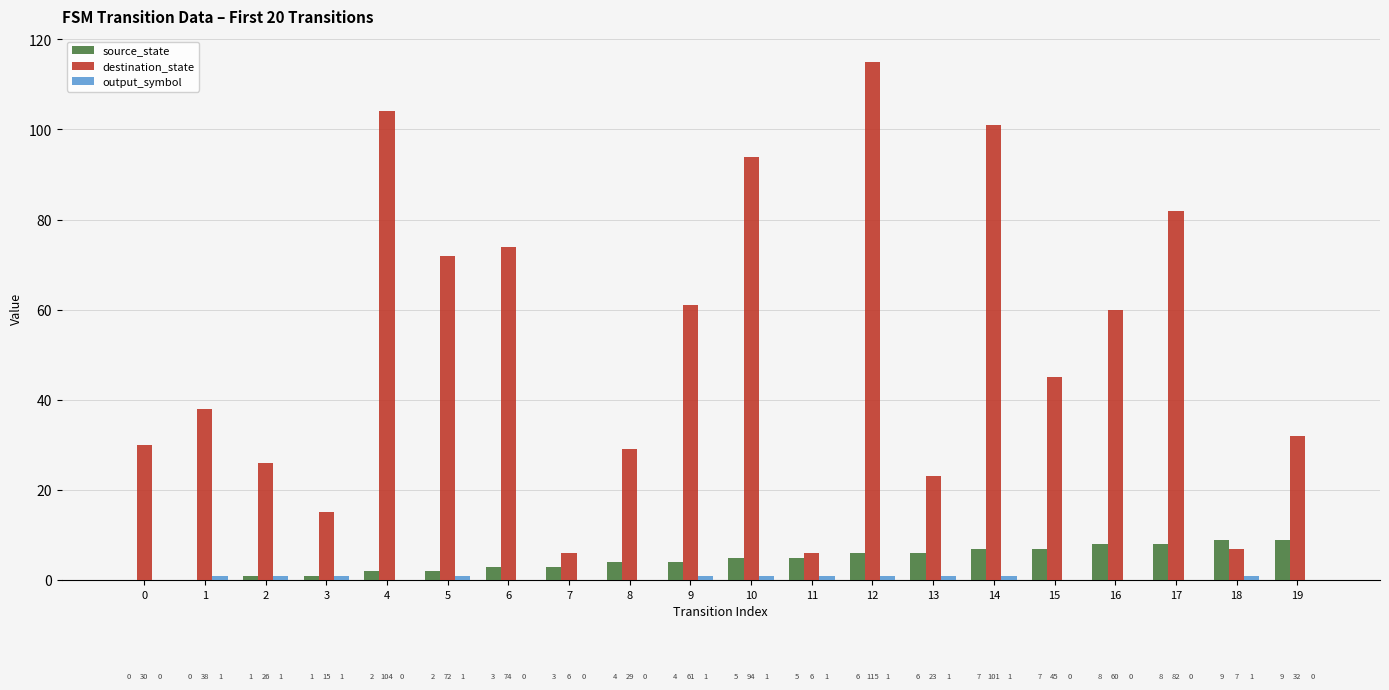

Between 3 and 8, which series saw the biggest shift?

destination_state